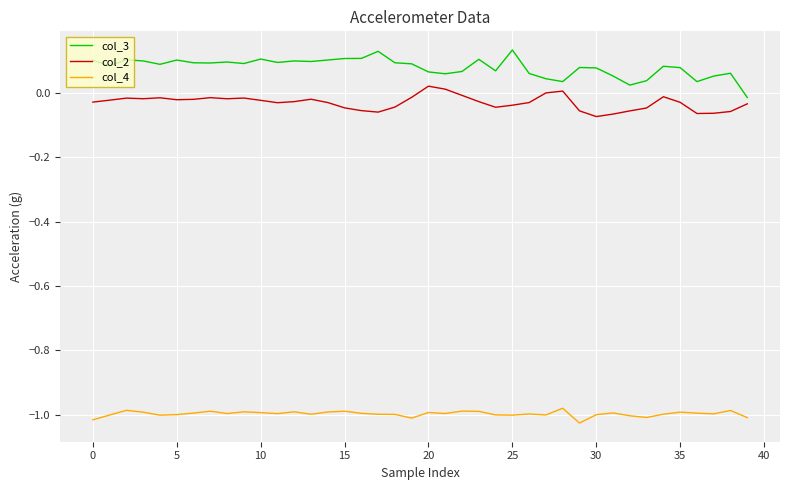

True or false: col_3 and col_4 intersect in this chart.

False